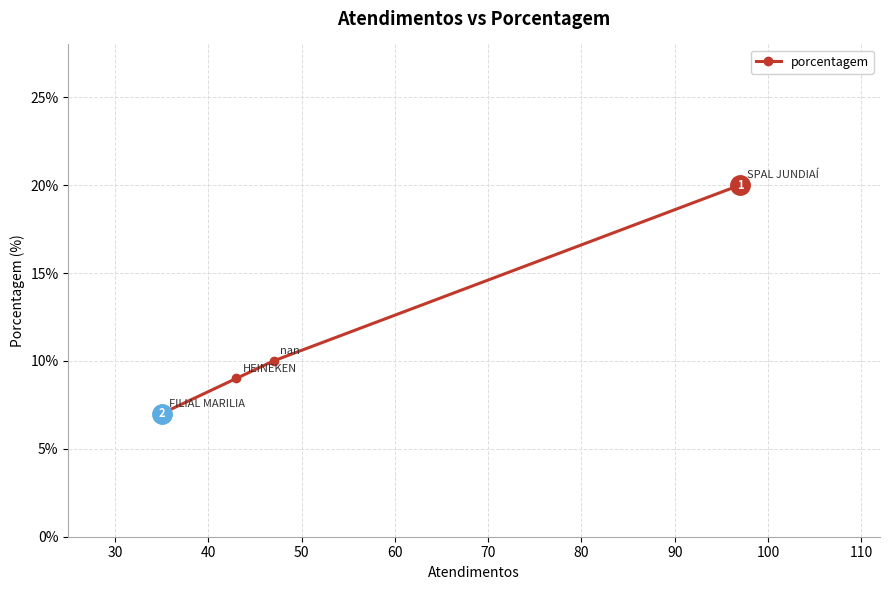

Reading right to left, list all the values displayed in this chart.

20	10	9	7